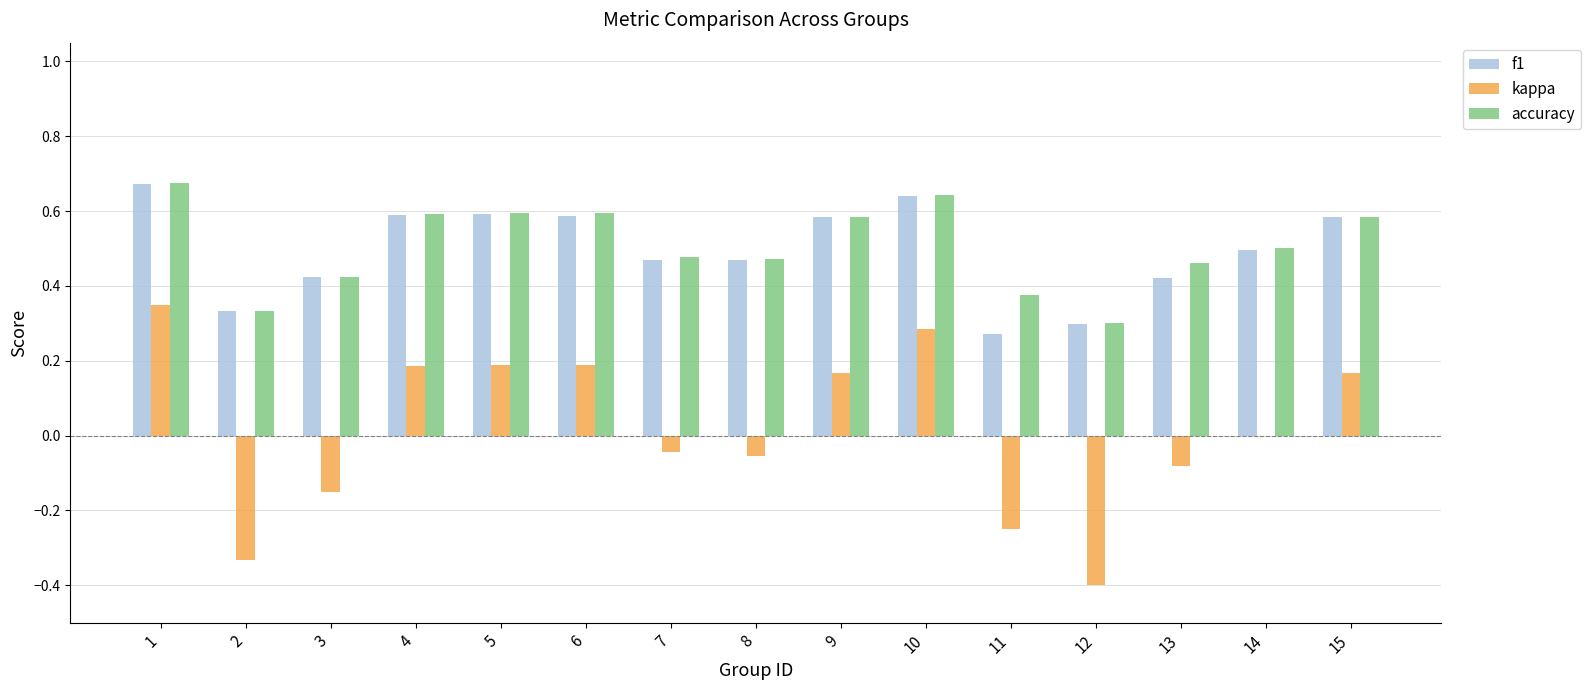

Is the value of f1 at 5 greater than the value of accuracy at 12?

Yes